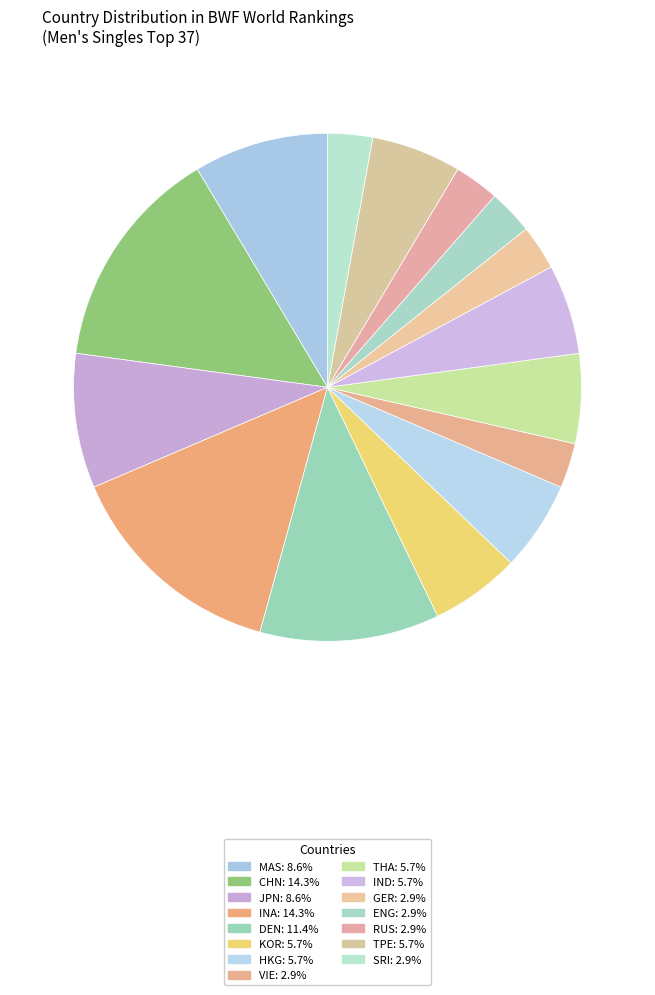

True or false: TPE accounts for 17% of the total.

False